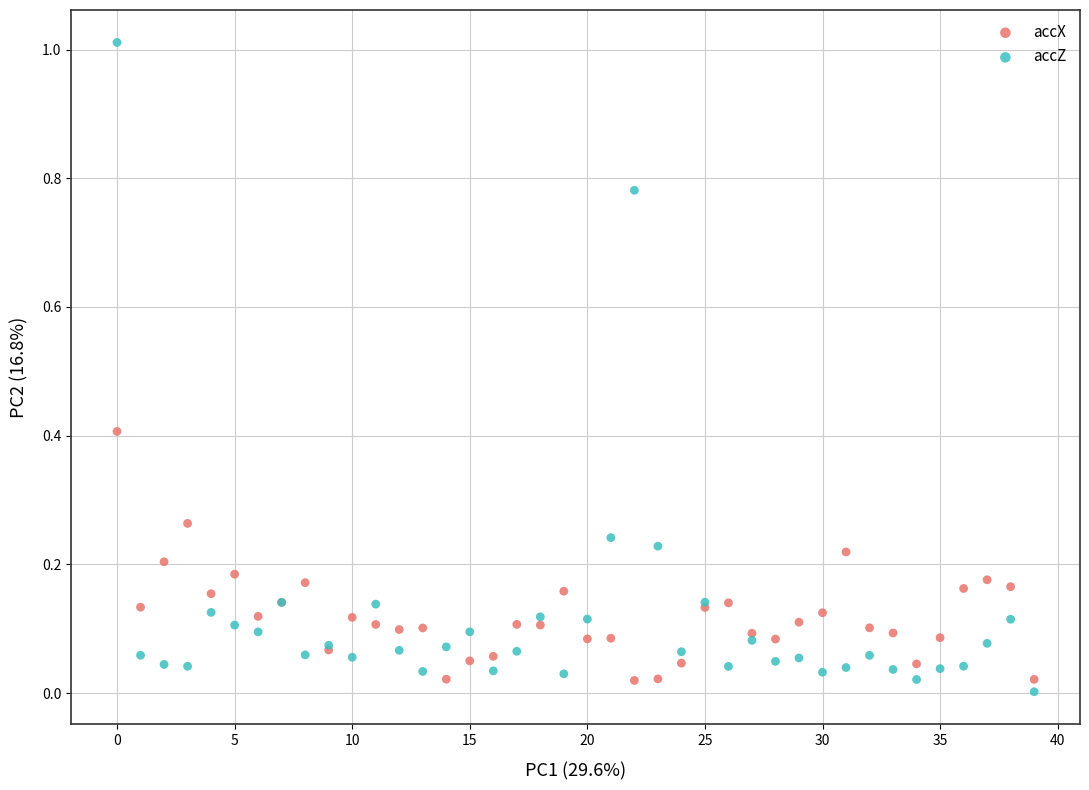

Which series has the largest Y range (max minus min)?

accZ